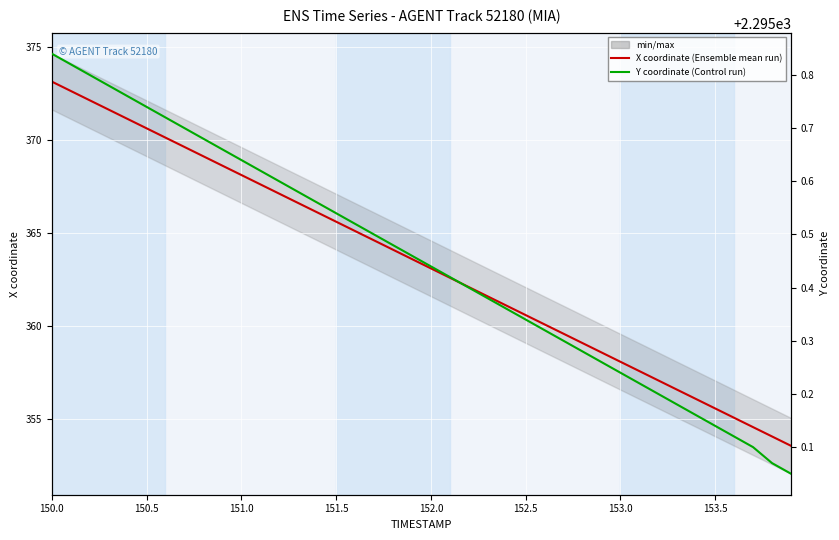

At which label does X coordinate first exceed 363?

150.0